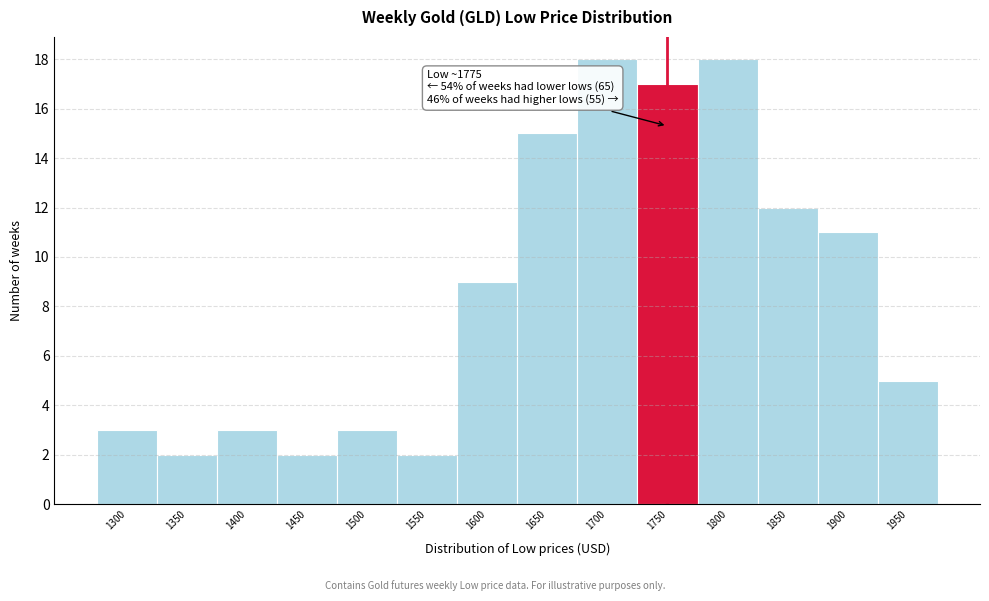

Reading left to right, transcribe all the data shown in this chart.

3	2	3	2	3	2	9	15	18	17	18	12	11	5